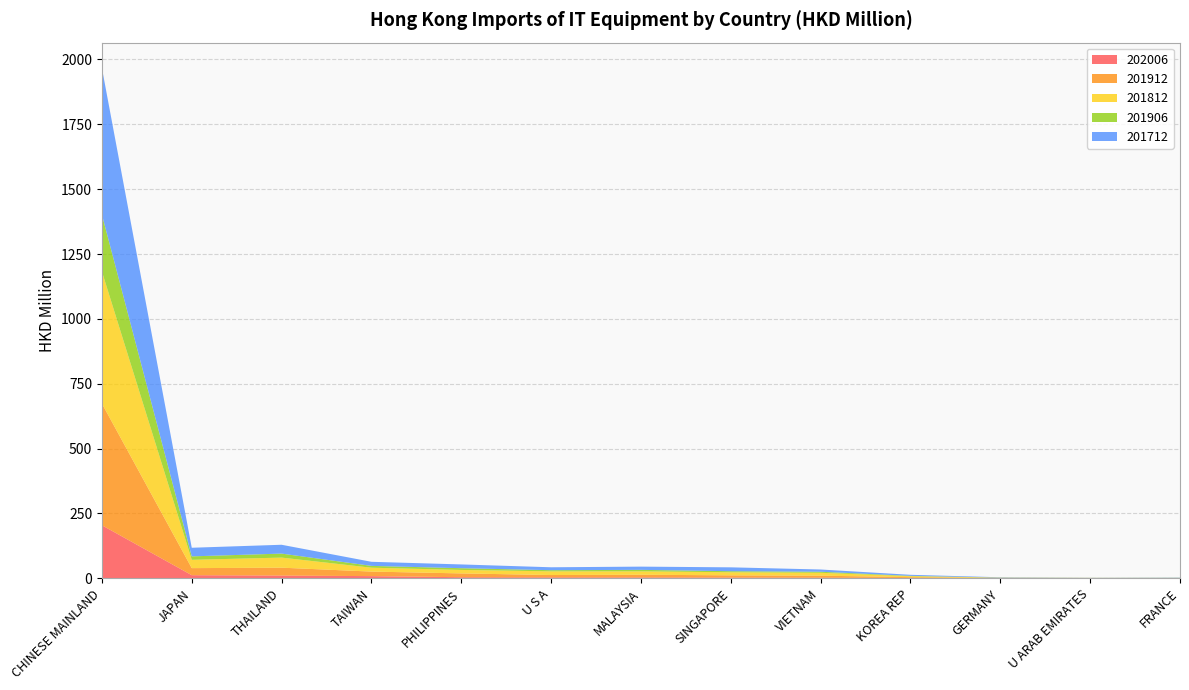

Reading right to left, extract all data points from this chart.

202006: FRANCE=0.4	U ARAB EMIRATES=0.5	GERMANY=0.6	KOREA REP=1.6	VIETNAM=2.6	SINGAPORE=3.1	MALAYSIA=3.6	U S A=3.9	PHILIPPINES=4.3	TAIWAN=8.6	THAILAND=10.8	JAPAN=12.2	CHINESE MAINLAND=204.6
201912: FRANCE=0.6	U ARAB EMIRATES=0.6	GERMANY=0.9	KOREA REP=3.0	VIETNAM=7.7	SINGAPORE=8.6	MALAYSIA=10.3	U S A=8.9	PHILIPPINES=14.7	TAIWAN=17.5	THAILAND=30.3	JAPAN=27.2	CHINESE MAINLAND=469.1
201812: FRANCE=0.8	U ARAB EMIRATES=0.7	GERMANY=1.0	KOREA REP=3.8	VIETNAM=11.1	SINGAPORE=11.9	MALAYSIA=13.0	U S A=14.2	PHILIPPINES=13.4	TAIWAN=14.9	THAILAND=38.8	JAPAN=32.0	CHINESE MAINLAND=508.8
201906: FRANCE=0.3	U ARAB EMIRATES=0.2	GERMANY=0.4	KOREA REP=1.3	VIETNAM=4.0	SINGAPORE=4.0	MALAYSIA=5.8	U S A=4.5	PHILIPPINES=6.7	TAIWAN=7.0	THAILAND=15.4	JAPAN=13.3	CHINESE MAINLAND=219.2
201712: FRANCE=0.9	U ARAB EMIRATES=0.5	GERMANY=1.3	KOREA REP=4.0	VIETNAM=8.6	SINGAPORE=14.9	MALAYSIA=12.5	U S A=11.3	PHILIPPINES=14.5	TAIWAN=15.7	THAILAND=34.1	JAPAN=33.2	CHINESE MAINLAND=564.8